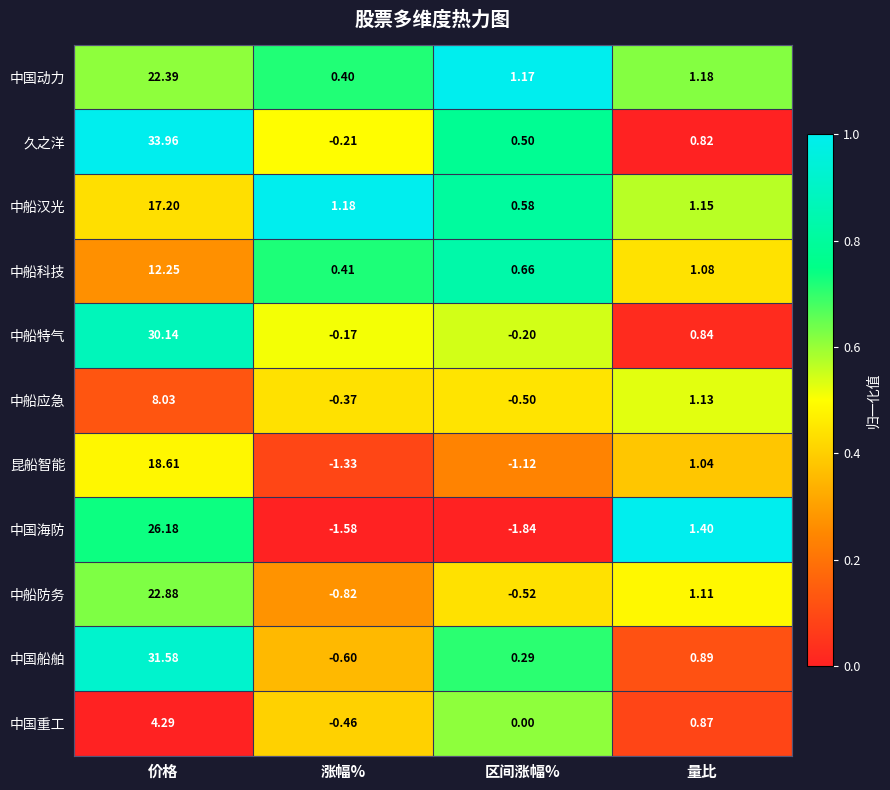

Which series has the largest range (max minus min)?

久之洋